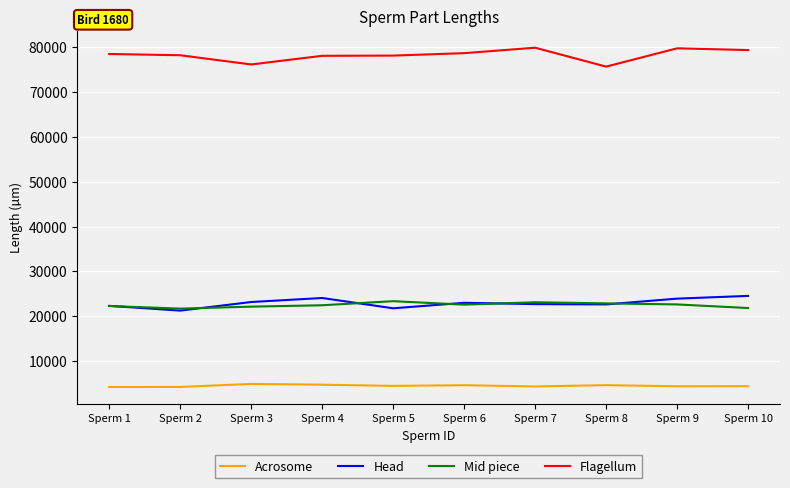

True or false: Flagellum and Acrosome intersect in this chart.

False